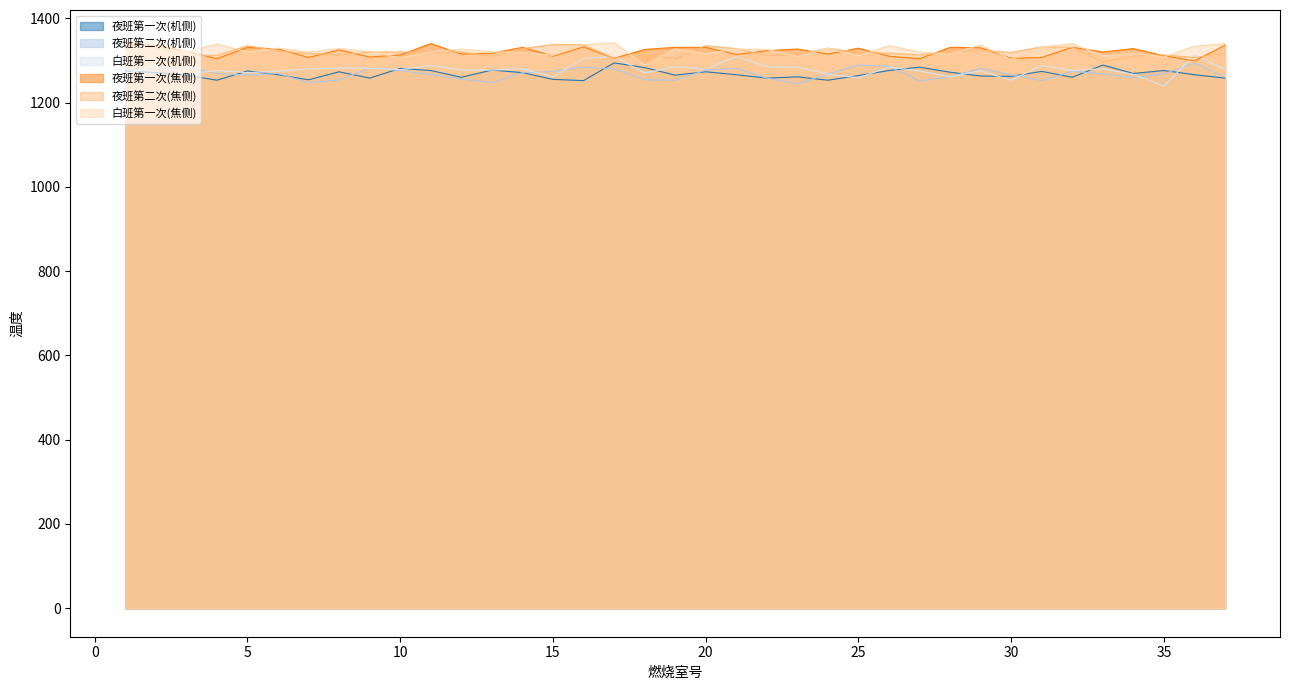

What is the sum of the 夜班第二次(机侧) values at 37 and 8?

2514